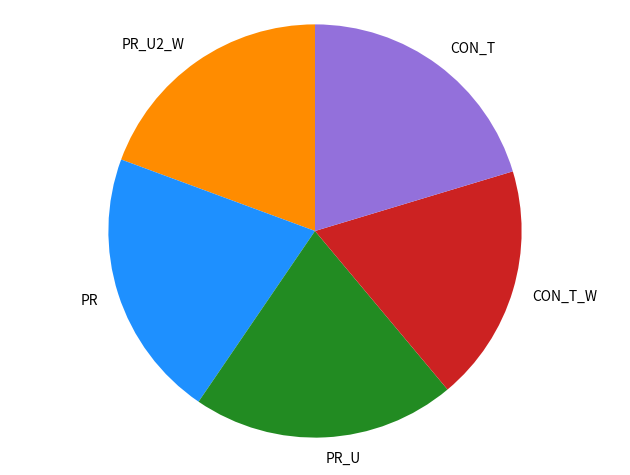

True or false: PR_U accounts for 32% of the total.

False